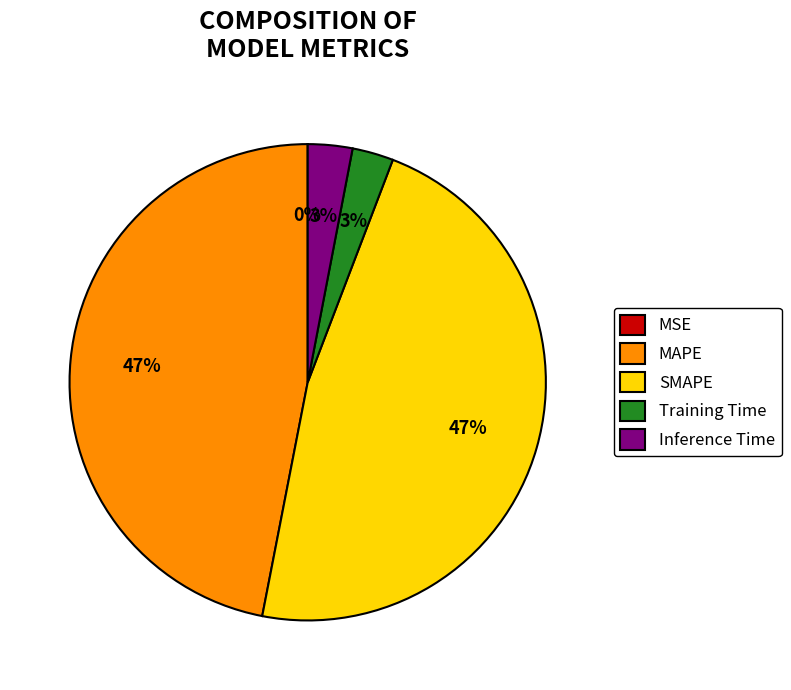

Is it true that Inference Time is 3% of the pie?

True